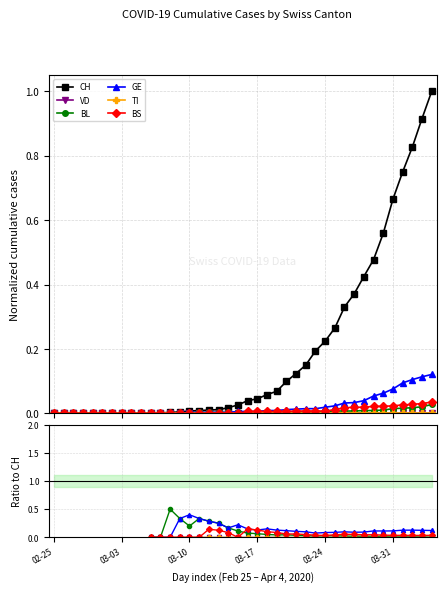

What is the total value across all series at 36?

0.9